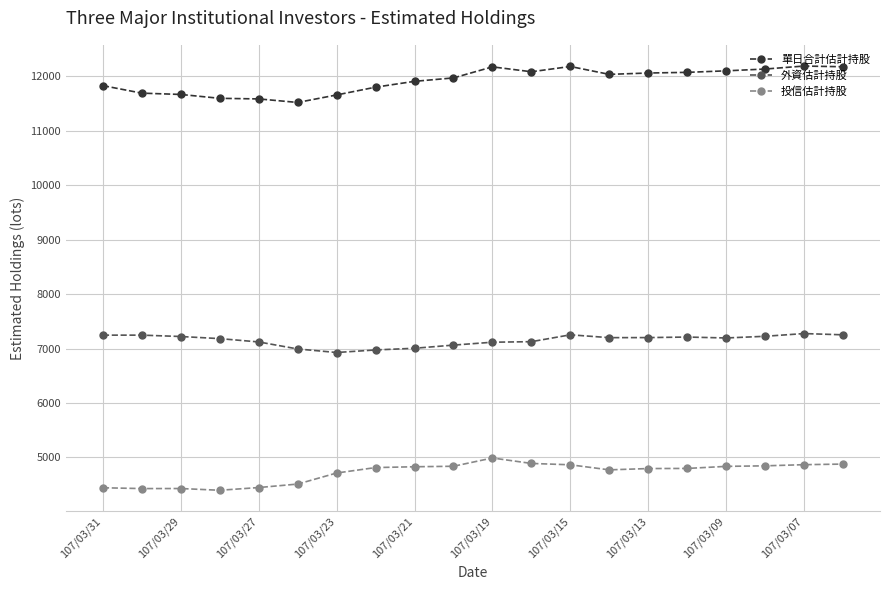

Is this an area chart (filled region under the line)?

No